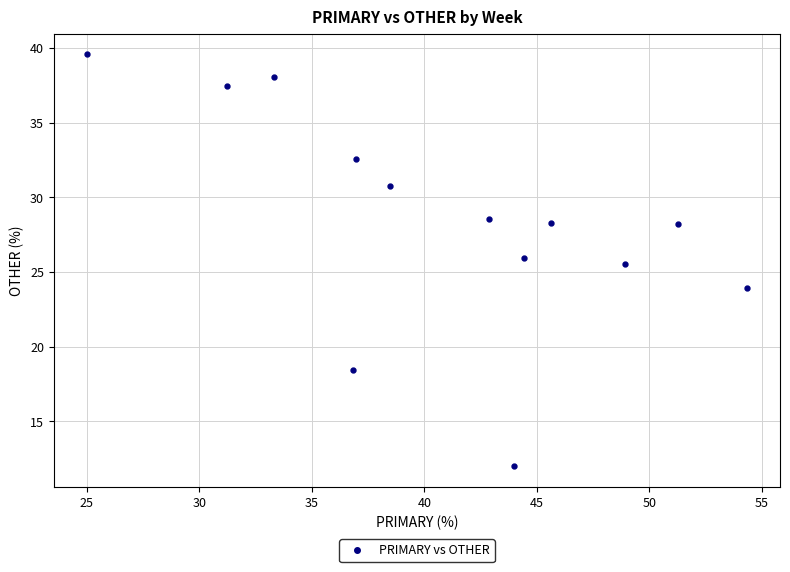

What Y value in the scatter plot is closest to 25?

25.5